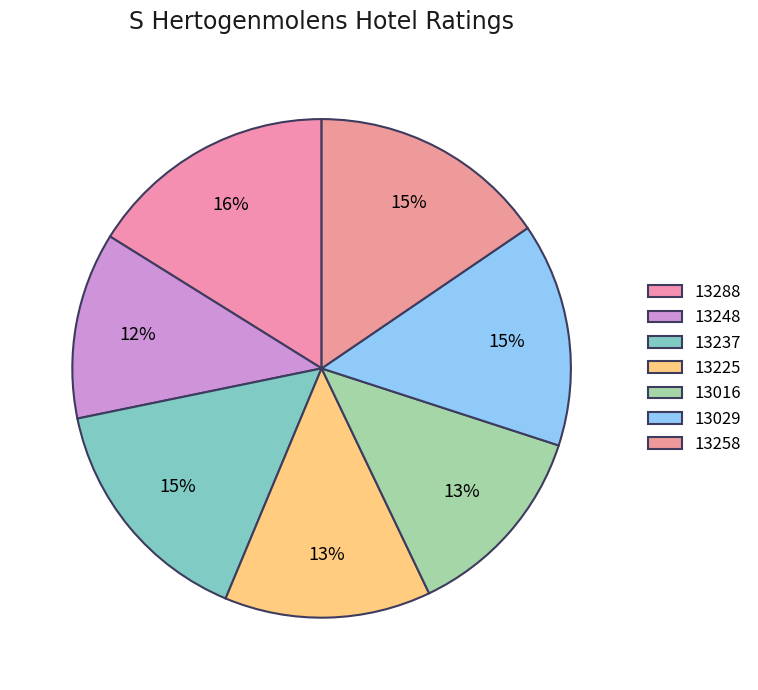

How many slices are in this pie chart?

7